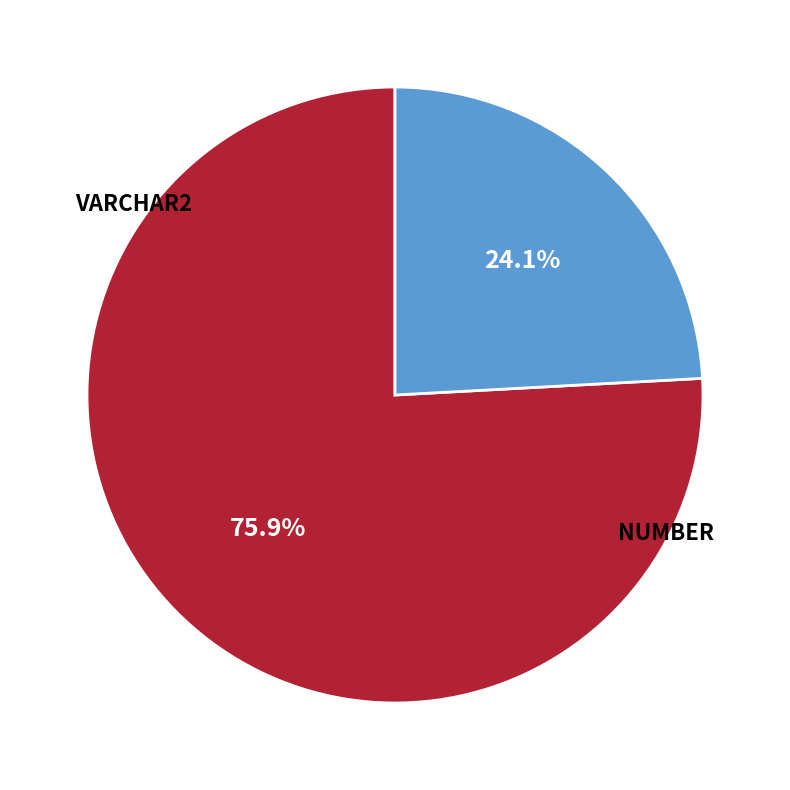

How many slices are in this pie chart?

2